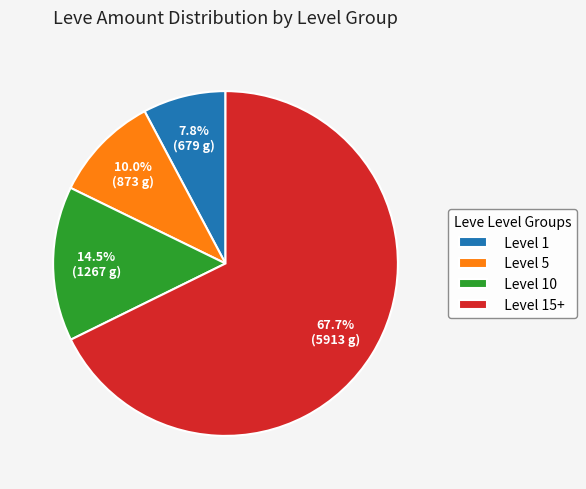

Is there any slice that represents more than half of the pie?

Yes